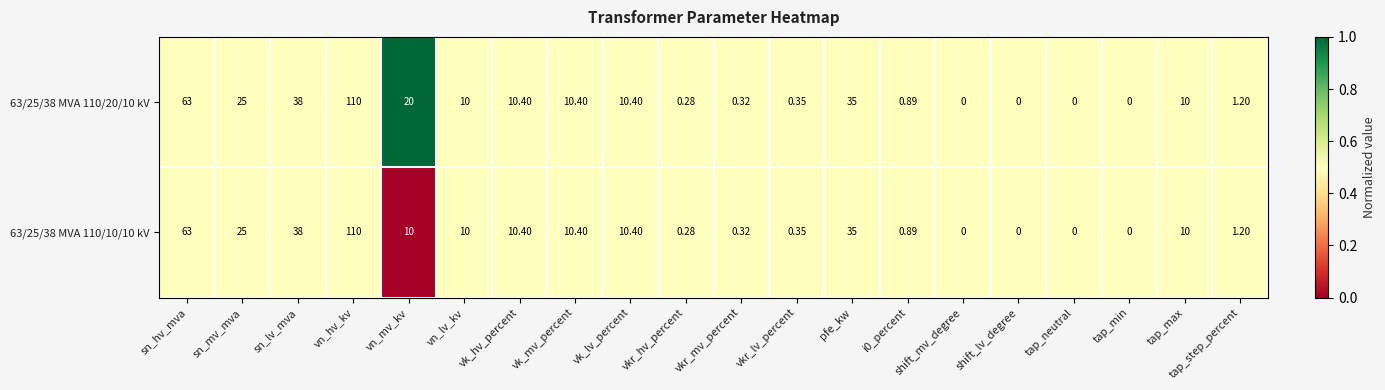

Where is 63/25/38 MVA 110/10/10 kV nearest to the value 55?

sn_hv_mva